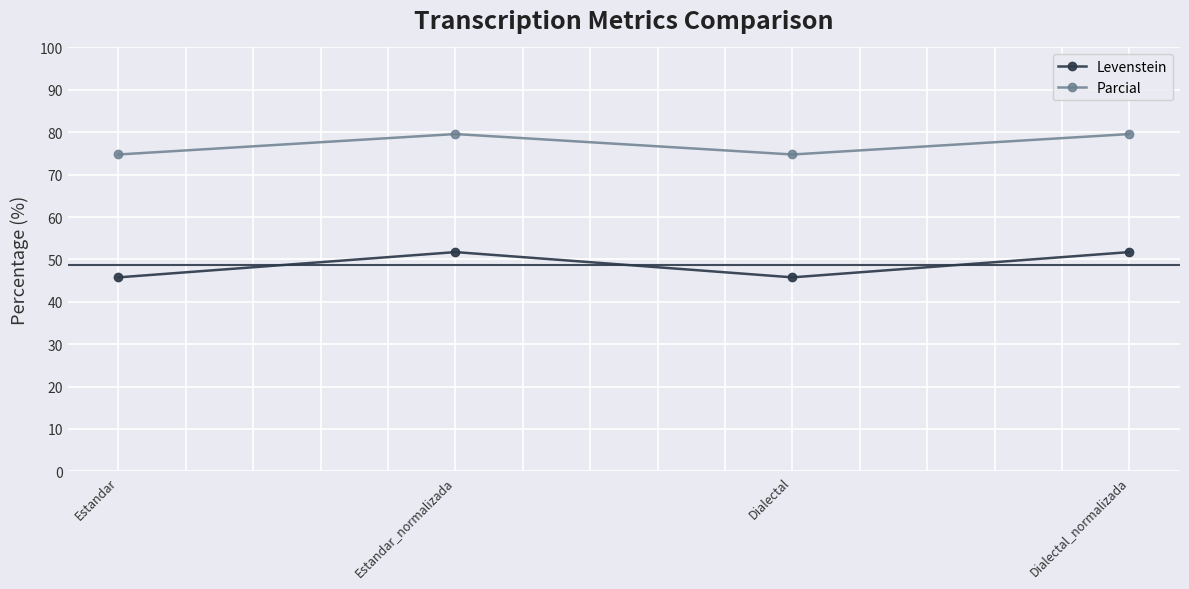

What is the average value of the Levenstein series?

48.7